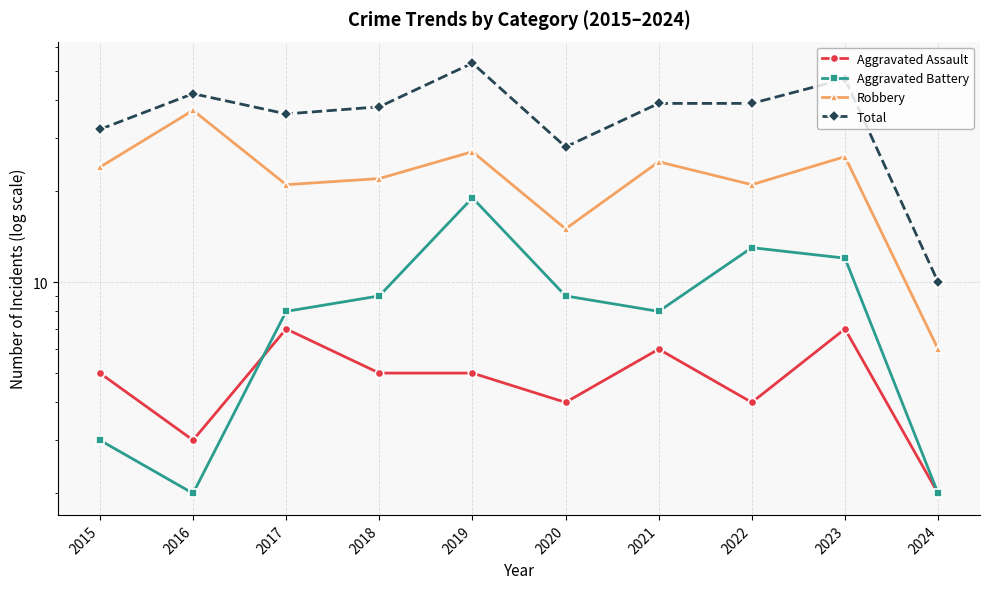

Where does the Total series first go above 39?

2016